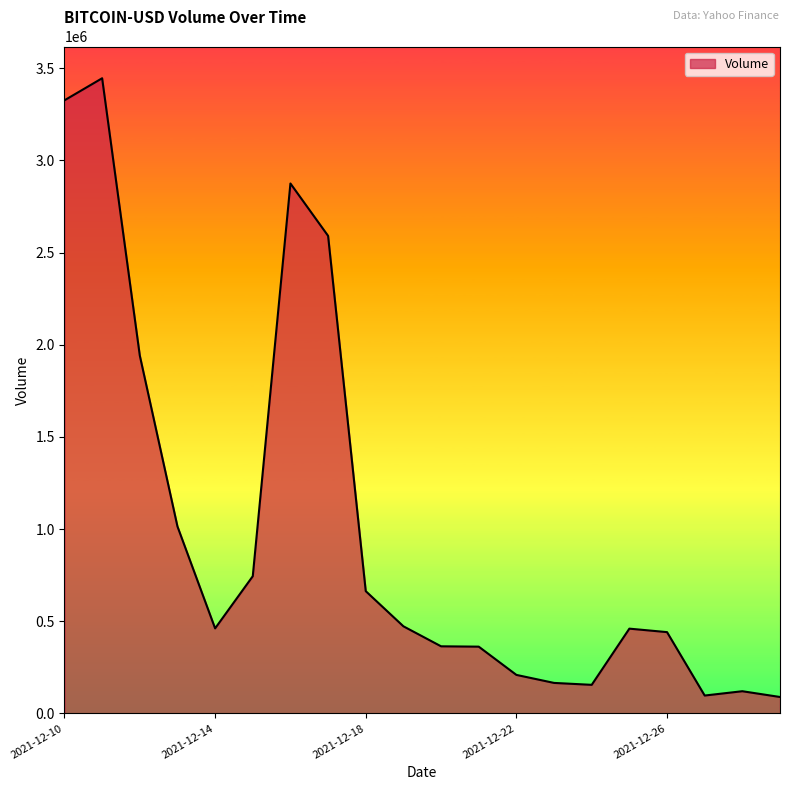

What is the maximum value shown in the chart?

3445750